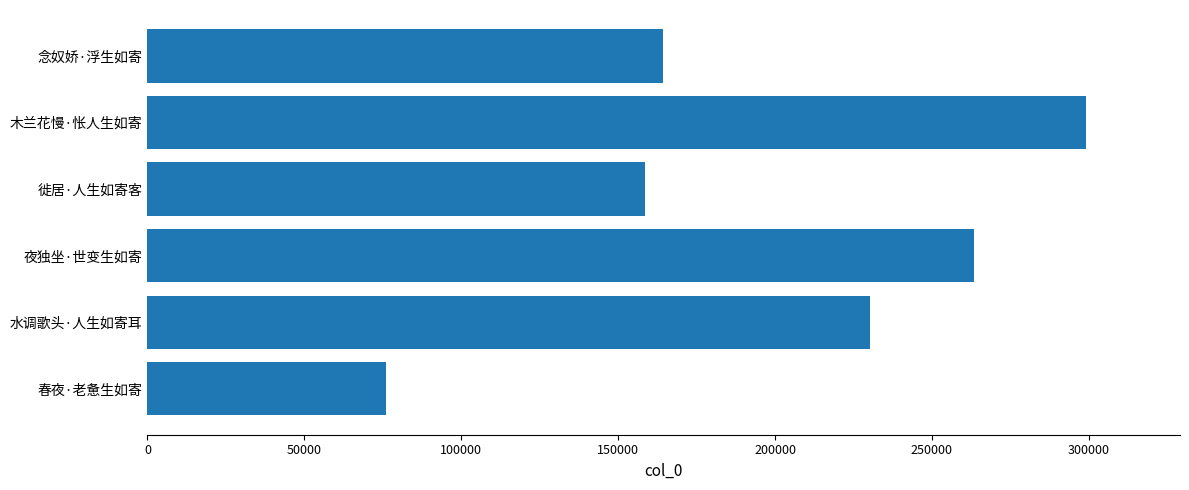

What is the difference between the second highest and second lowest values?

104847